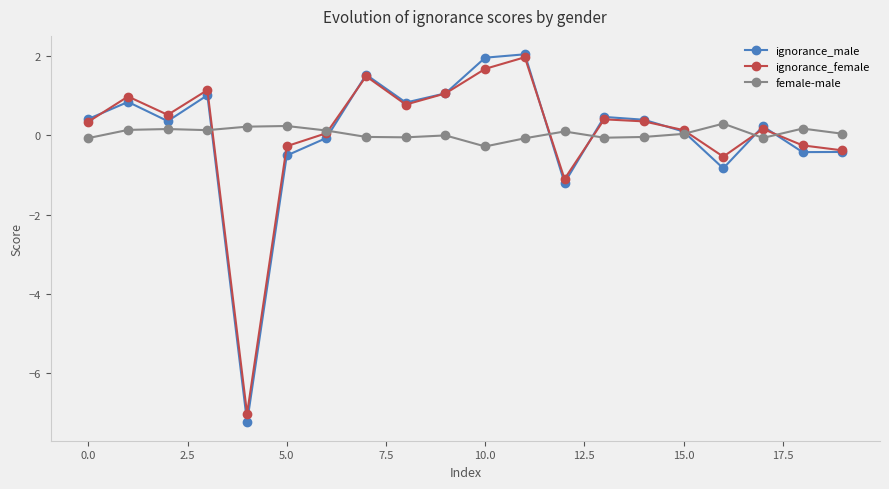

How many interior local valleys does the ignorance_female series have?

5